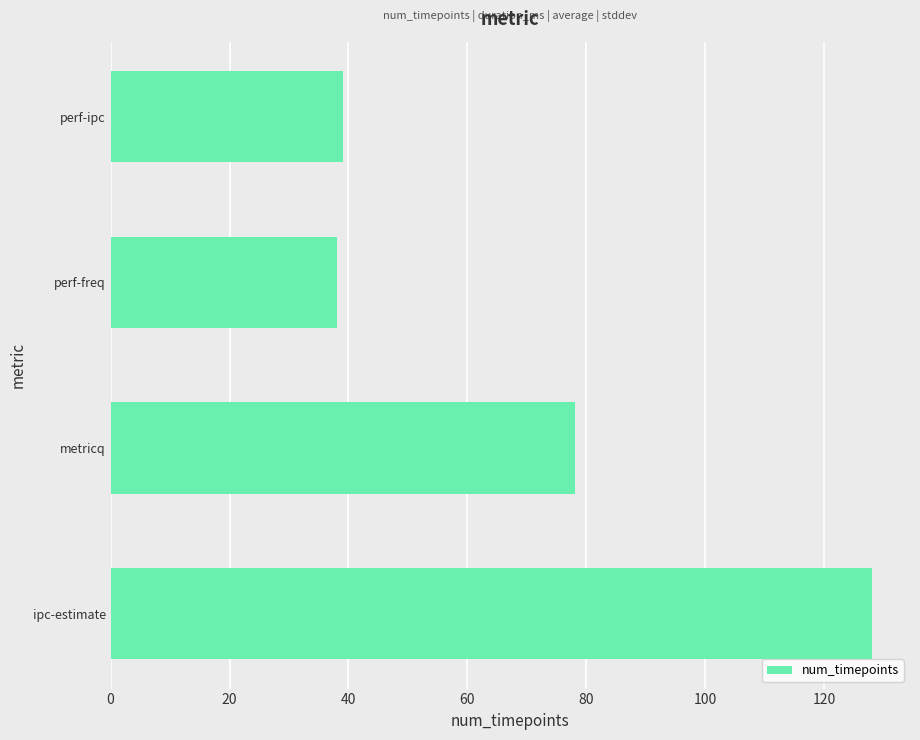

What is the greatest value displayed?

128